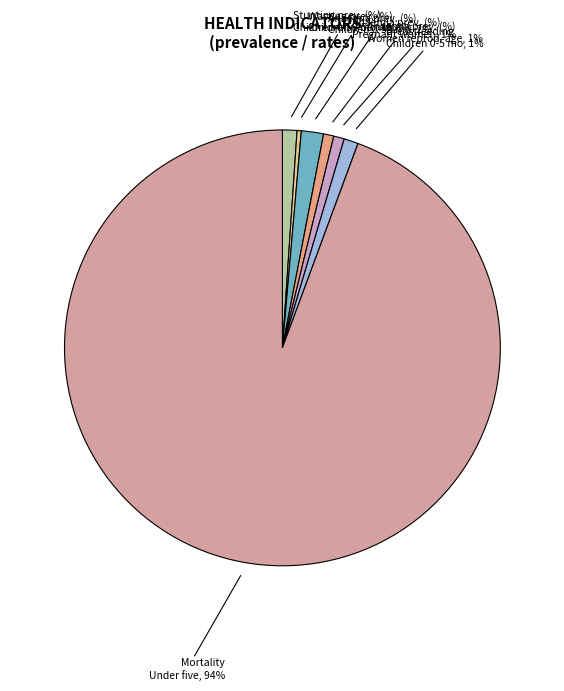

How many slices are in this pie chart?

7